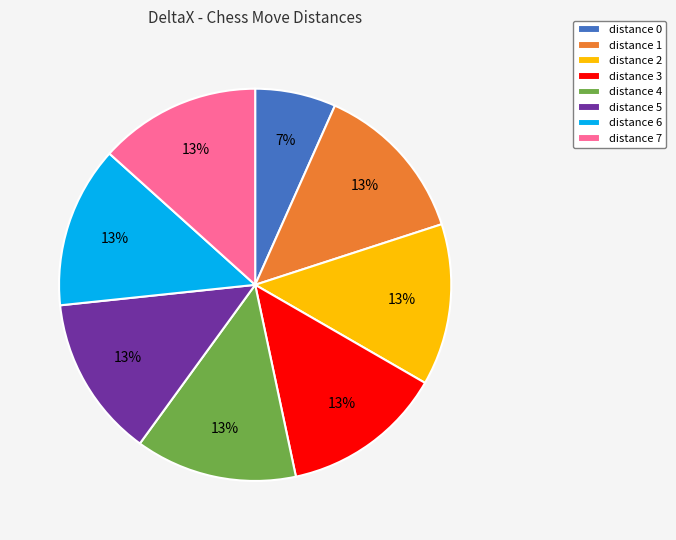

True or false: distance 5 accounts for 22% of the total.

False